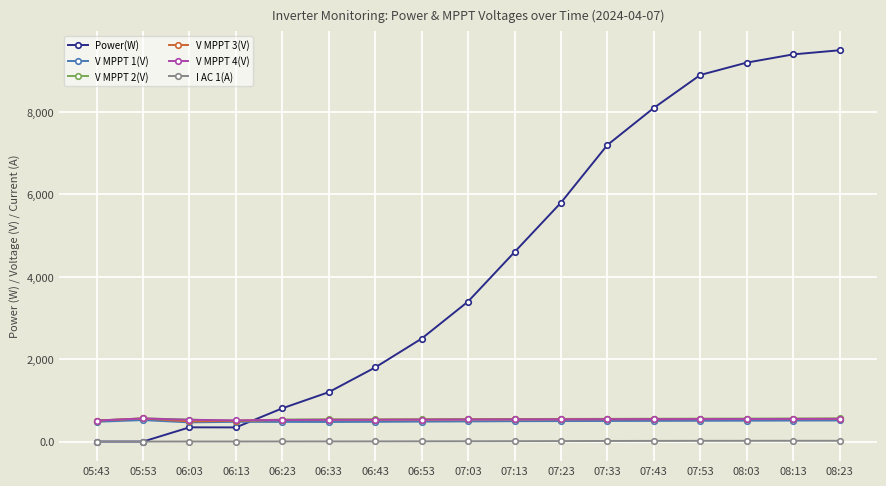

Which series has the widest spread of values?

Power(W)